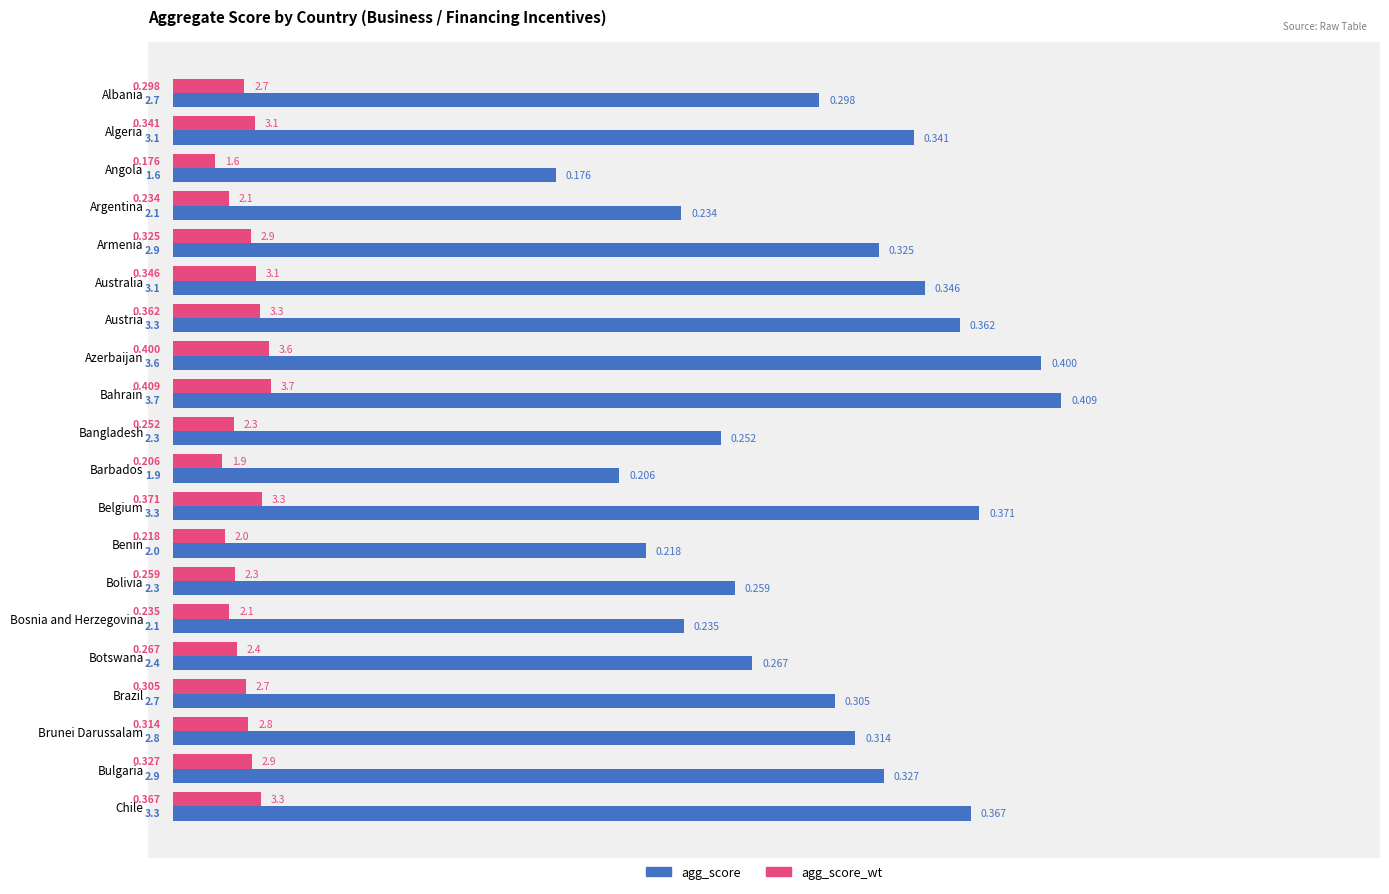

Which series has the largest total across all categories?

agg_score